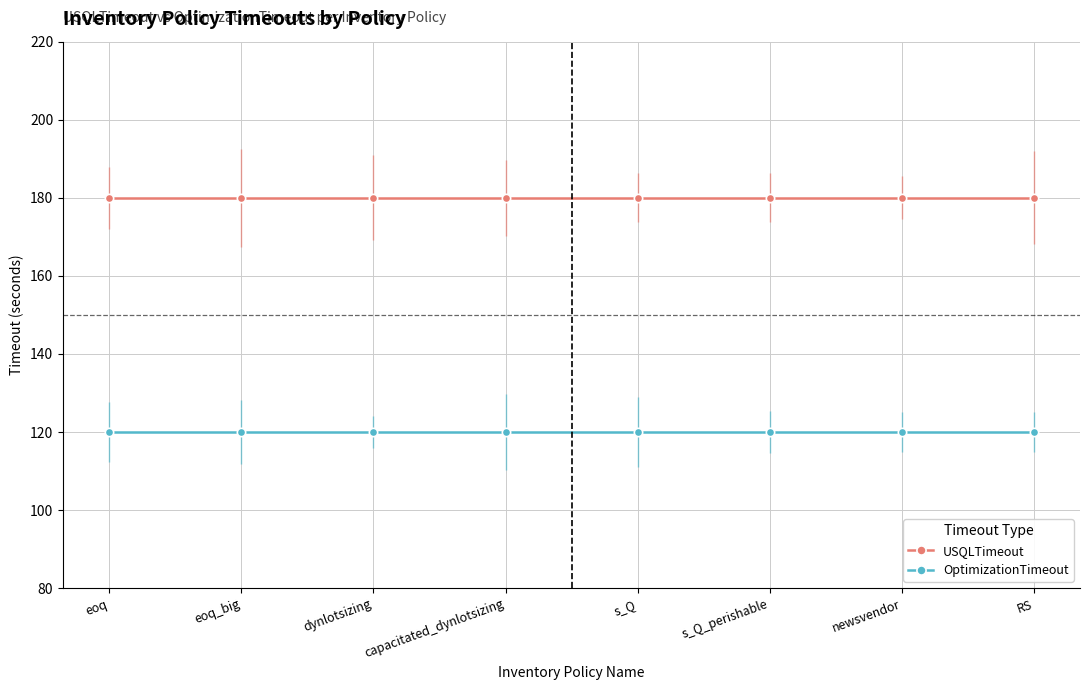

What is the spread (max minus min) of values at capacitated_dynlotsizing?

60